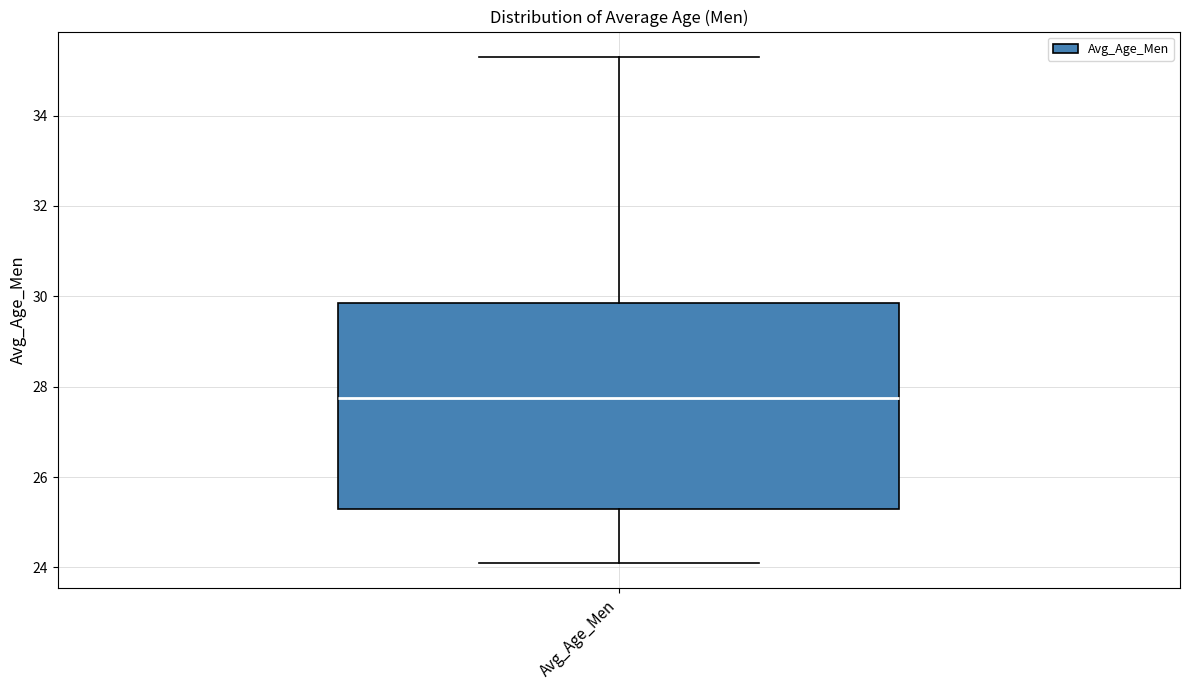

Where is the upper edge of the box for Avg_Age_Men on the y-axis? The values are not printed on the chart, so give them approximately, as read against the axis.

29.8